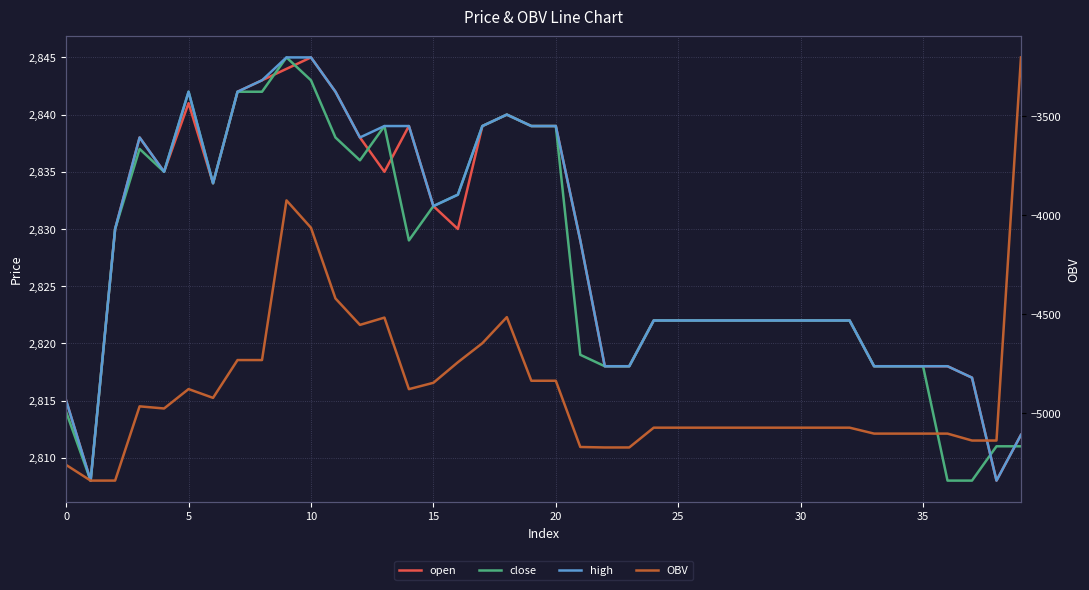

What is the difference between the maximum and minimum values in the open series?

37.0